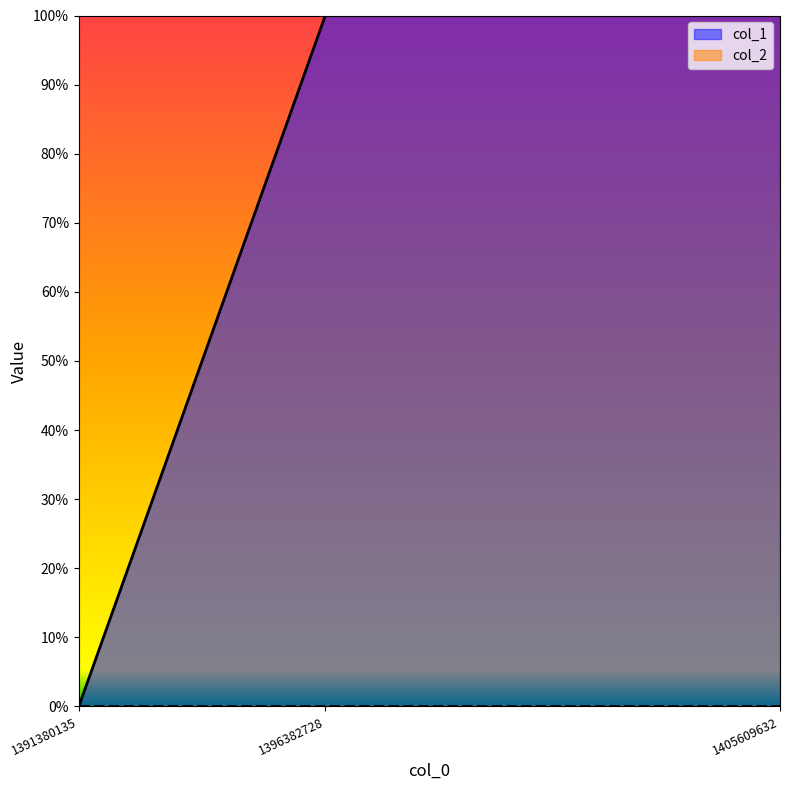

What is the sum of all values?

2